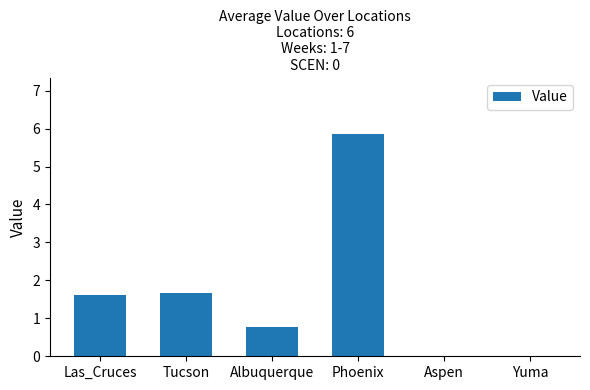

What is the change in value from Las_Cruces to Phoenix?

+4.3